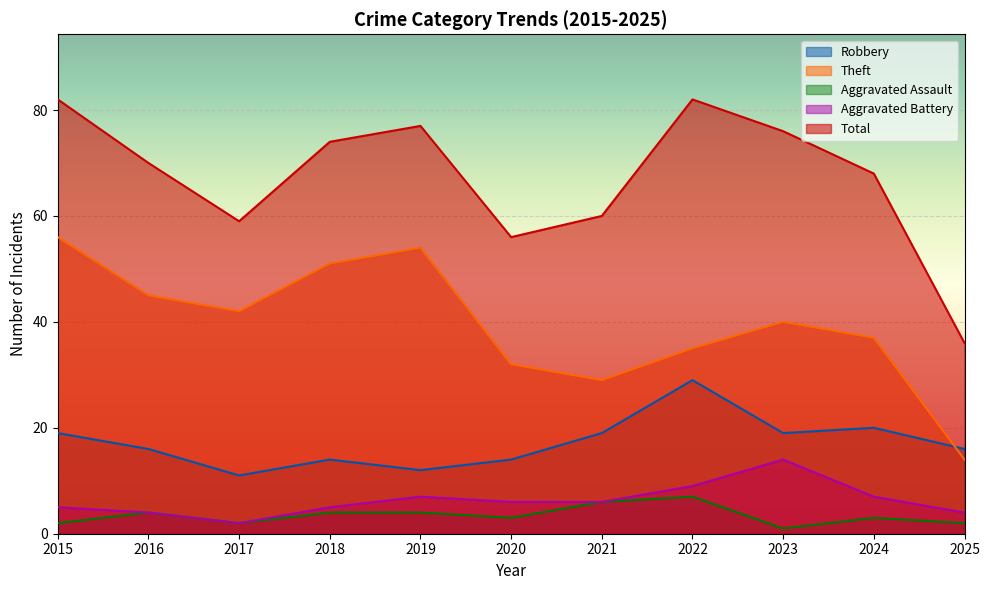

True or false: Aggravated Assault and Aggravated Battery intersect in this chart.

False